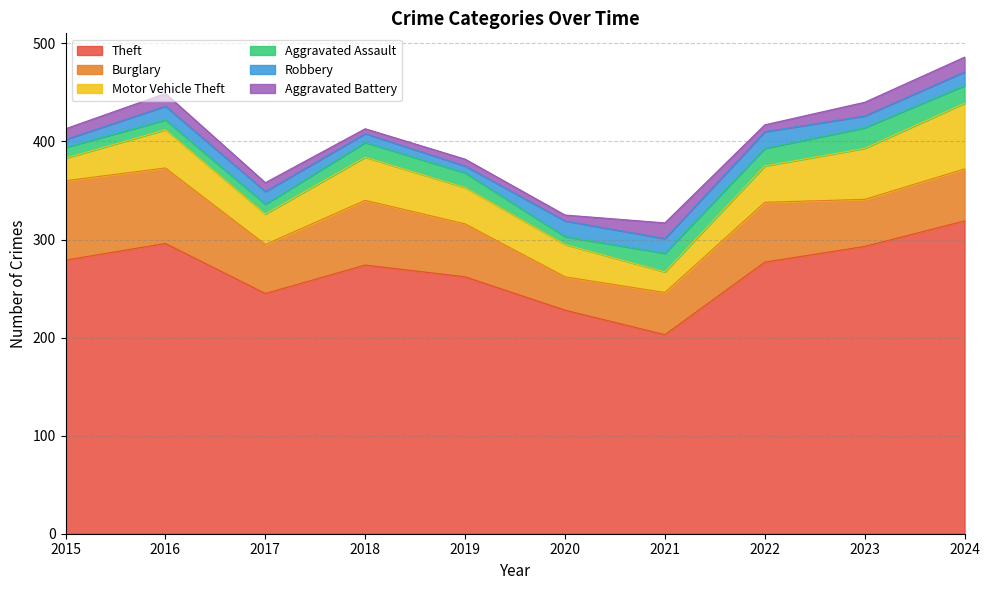

What is the value of the Burglary point at the 5th from the left?

54